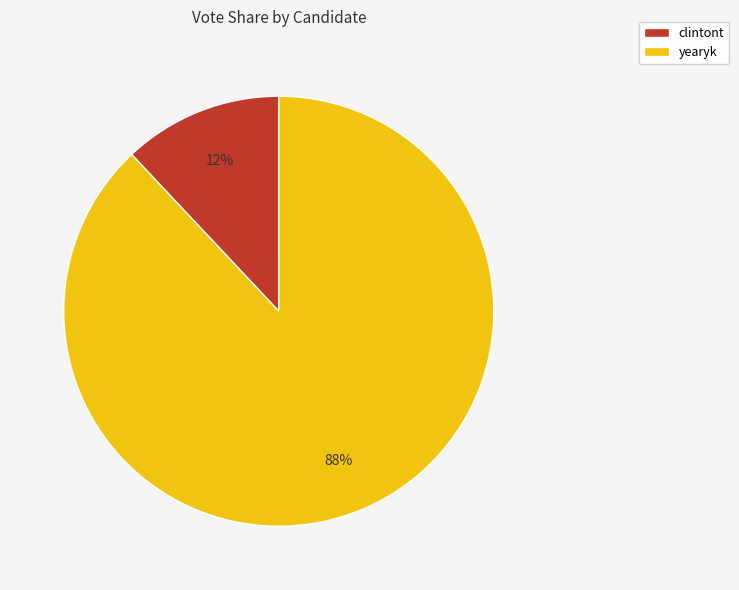

Is the sum of yearyk and clintont greater than half?

Yes